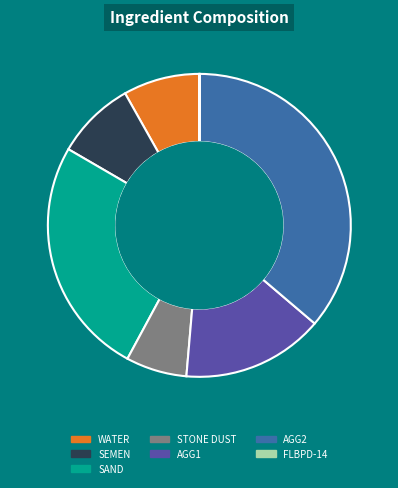

What is the ratio of the value at AGG2 to the value at SAND?

1.4